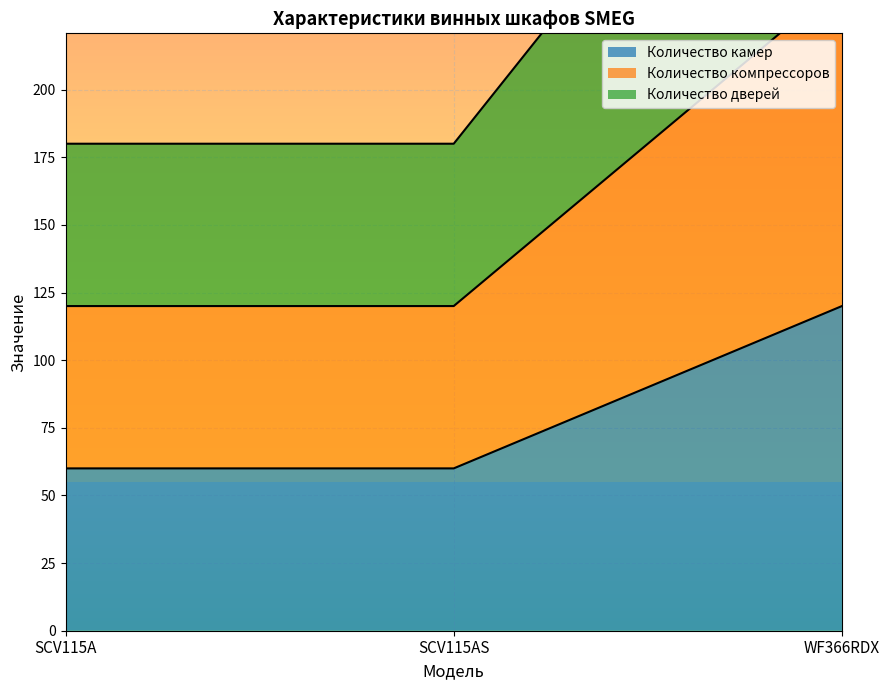

At how many categories does at least one series exceed 355?

1